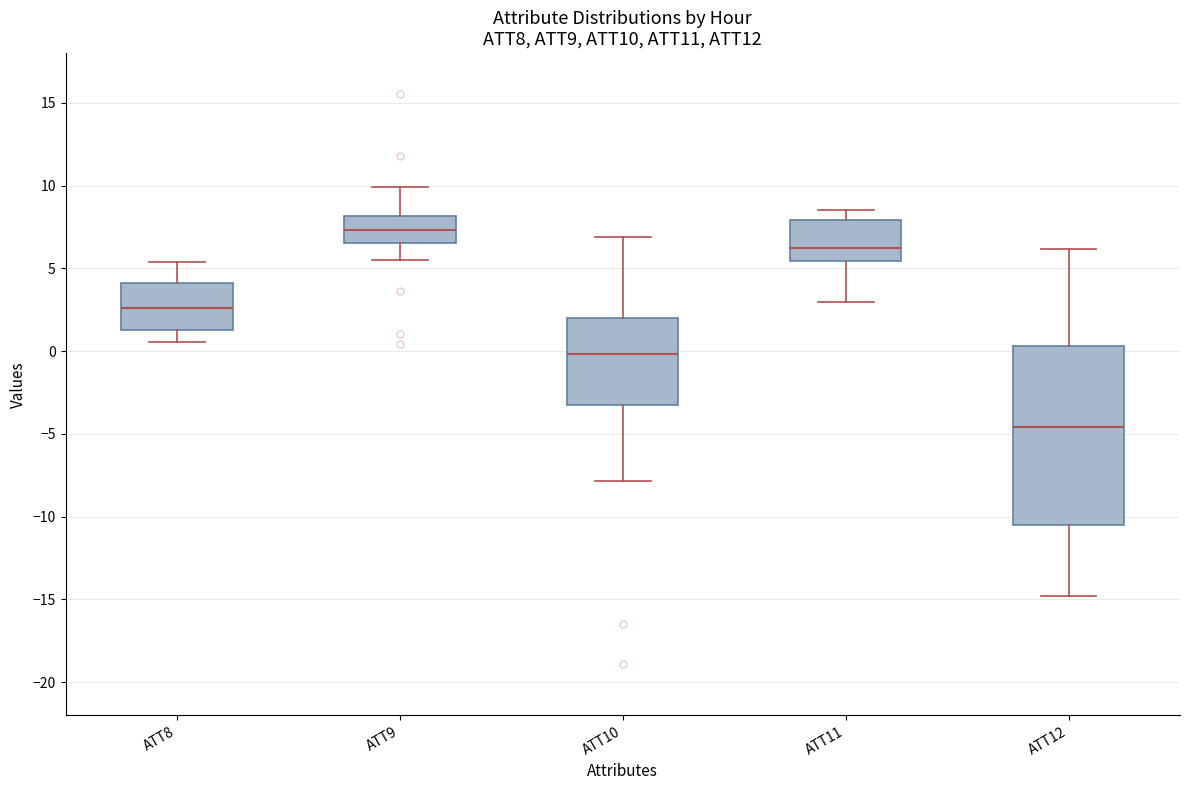

Where is the lower edge of the box for ATT11 on the y-axis? The values are not printed on the chart, so give them approximately, as read against the axis.

5.5